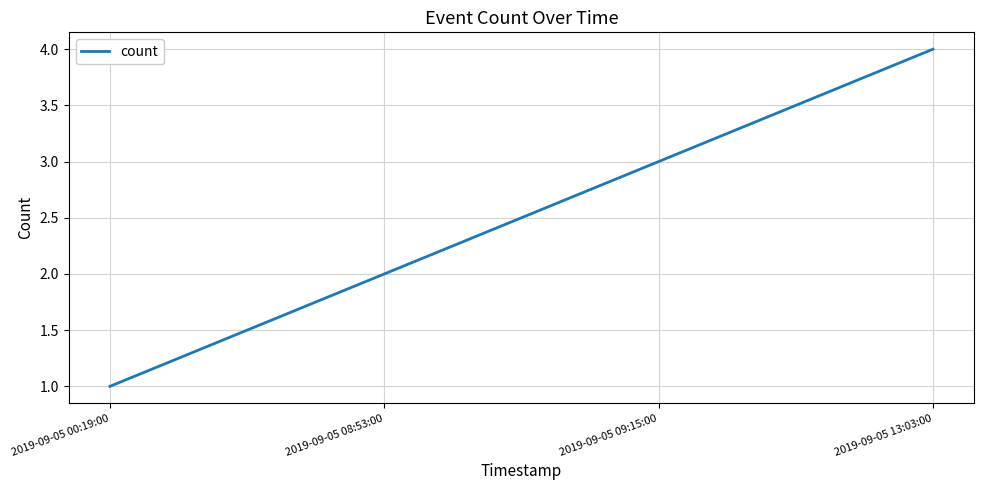

How many values are between 2 and 4?

3